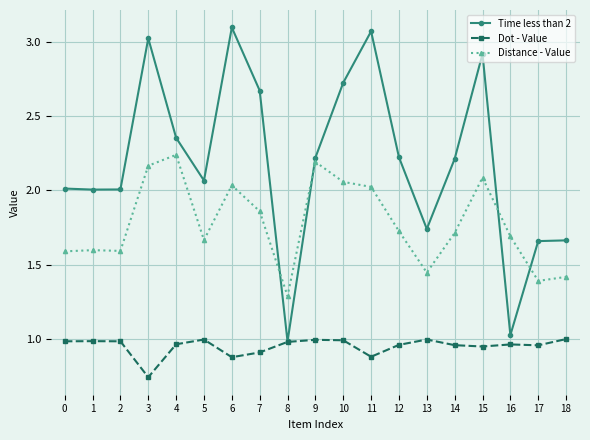

Rank the series by their average value, from lowest to highest.

Dot - Value, Distance - Value, Time less than 2